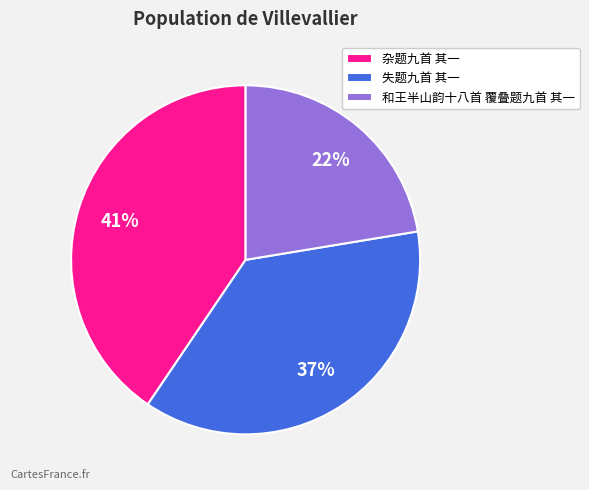

To the nearest percent, what percentage of the pie is 和王半山韵十八首 覆叠题九首 其一?

22%